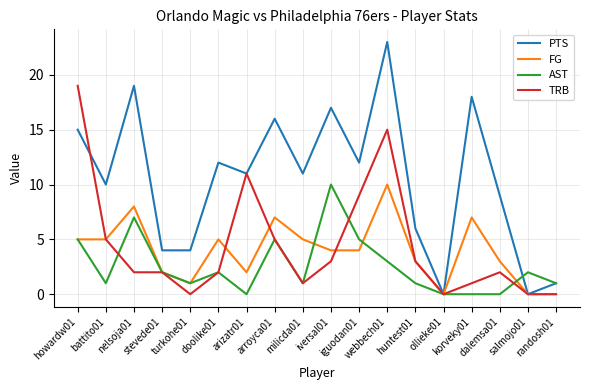

What position from the right is salmojo01?

2